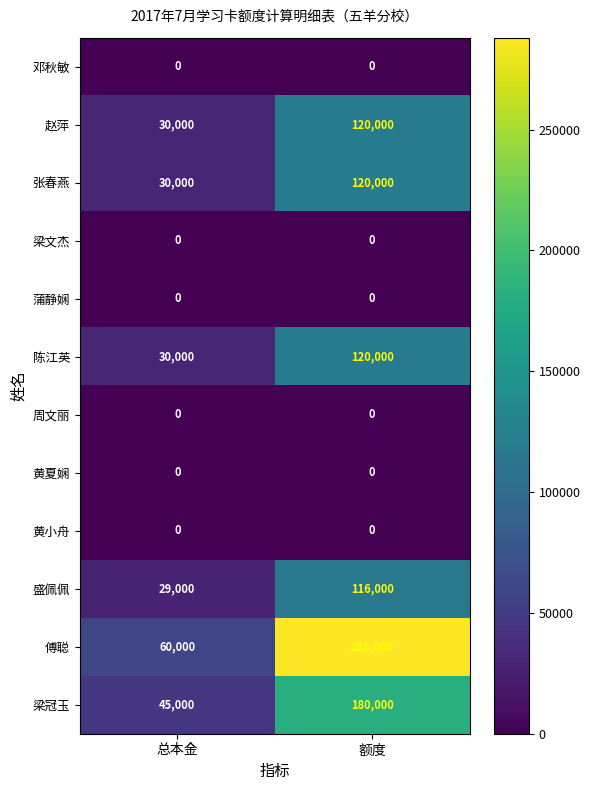

Which series has the widest spread of values?

傅聪